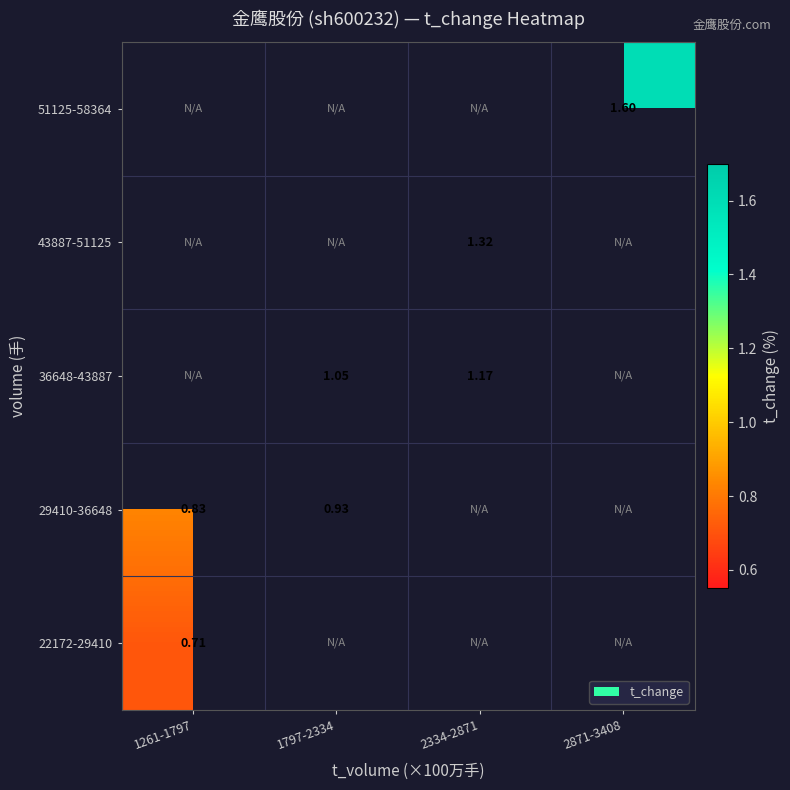

The value of 29410-36648 at 1797-2334 is 1.3. True or false?

False